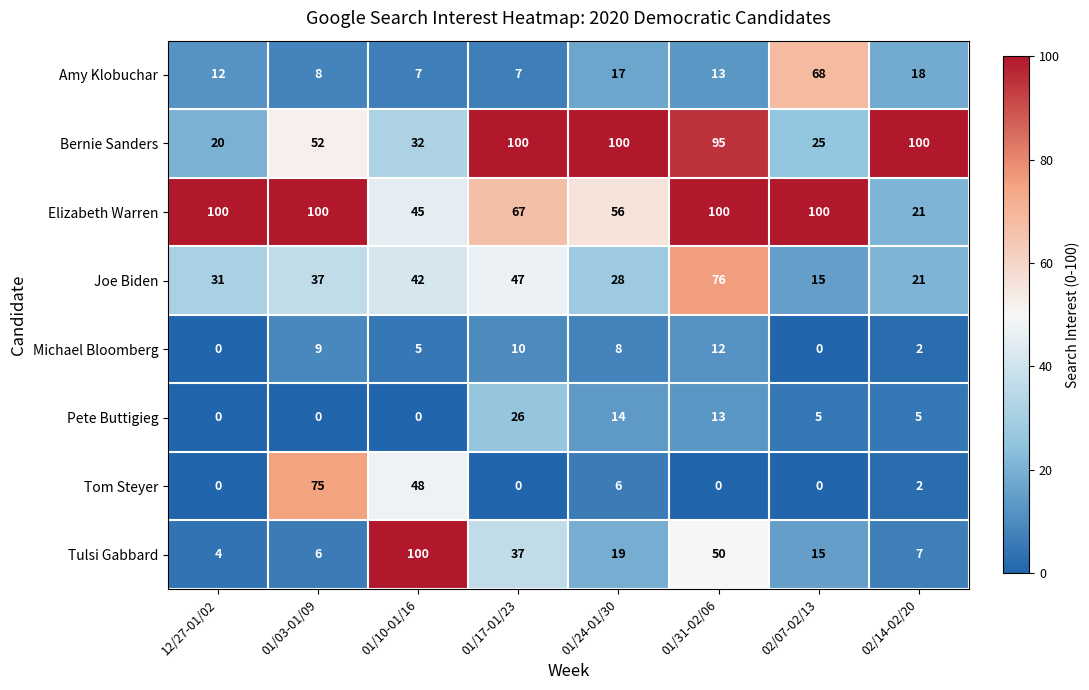

How many series are shown in this chart?

8